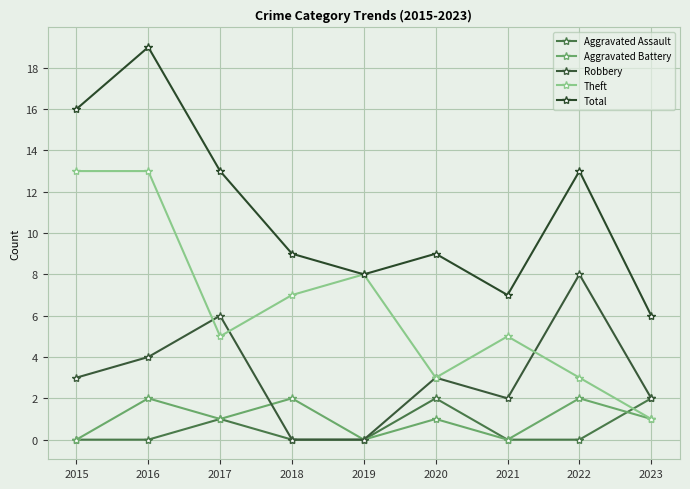

What are all the series names shown in the legend?

Aggravated Assault, Aggravated Battery, Robbery, Theft, Total